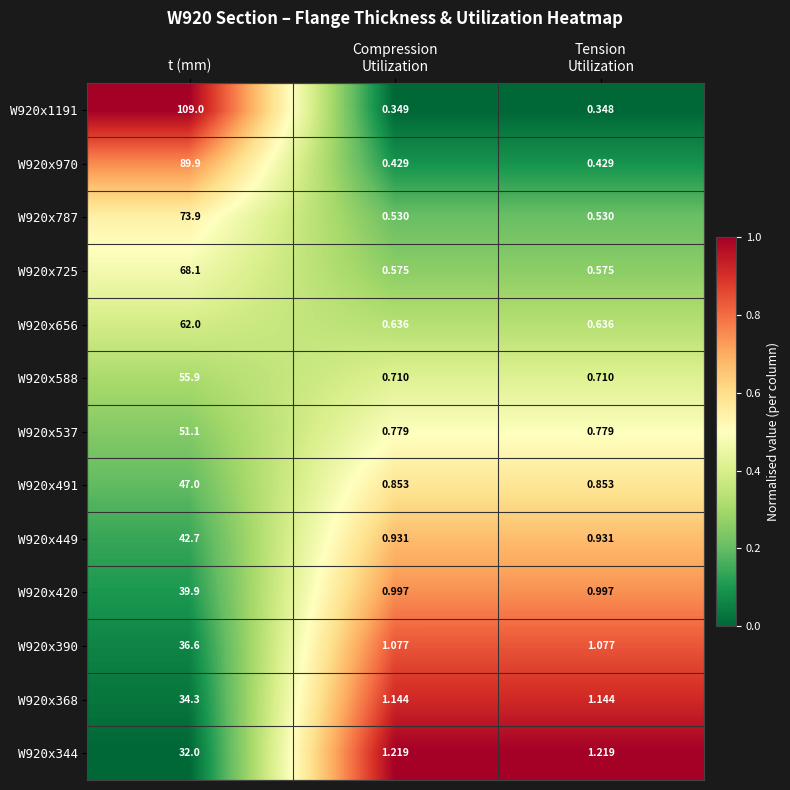

Between t (mm) and Compression
Utilization, which series saw the biggest shift?

W920x1191